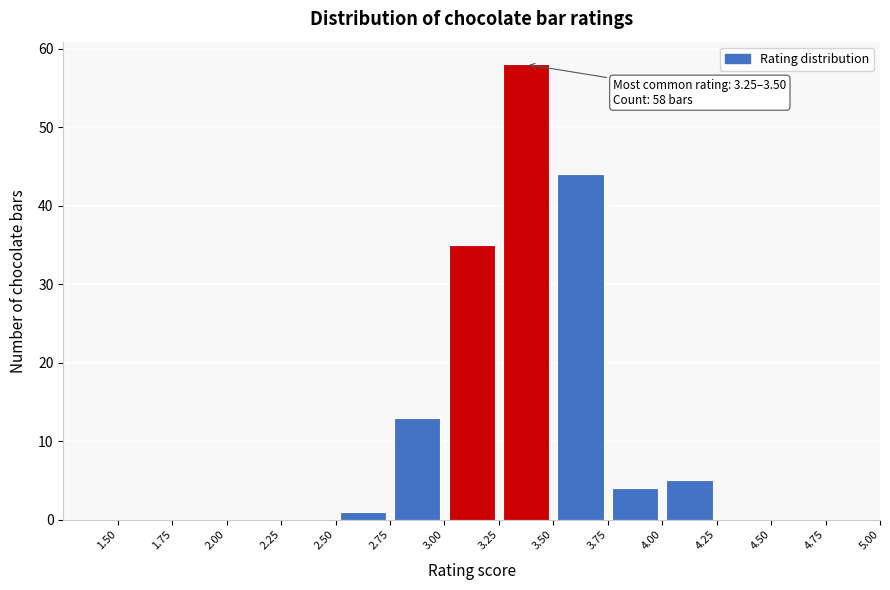

Which range on the x-axis has the tallest bar?

3.25 to 3.50